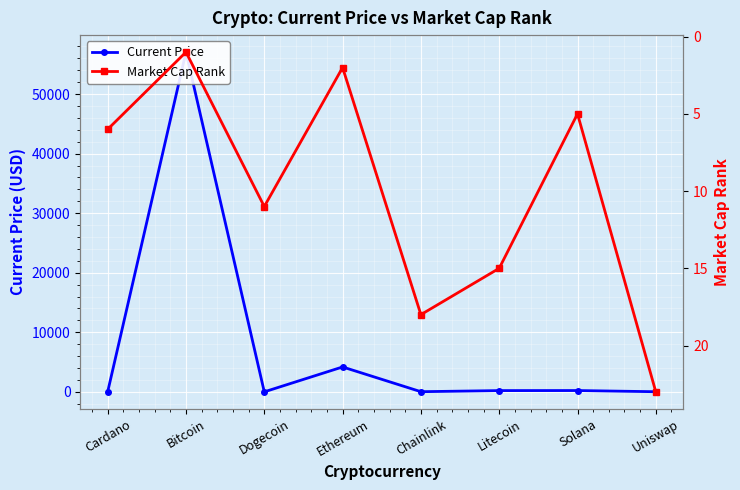

What is the difference between the second highest and second lowest values in the Market Cap Rank series?

16.0